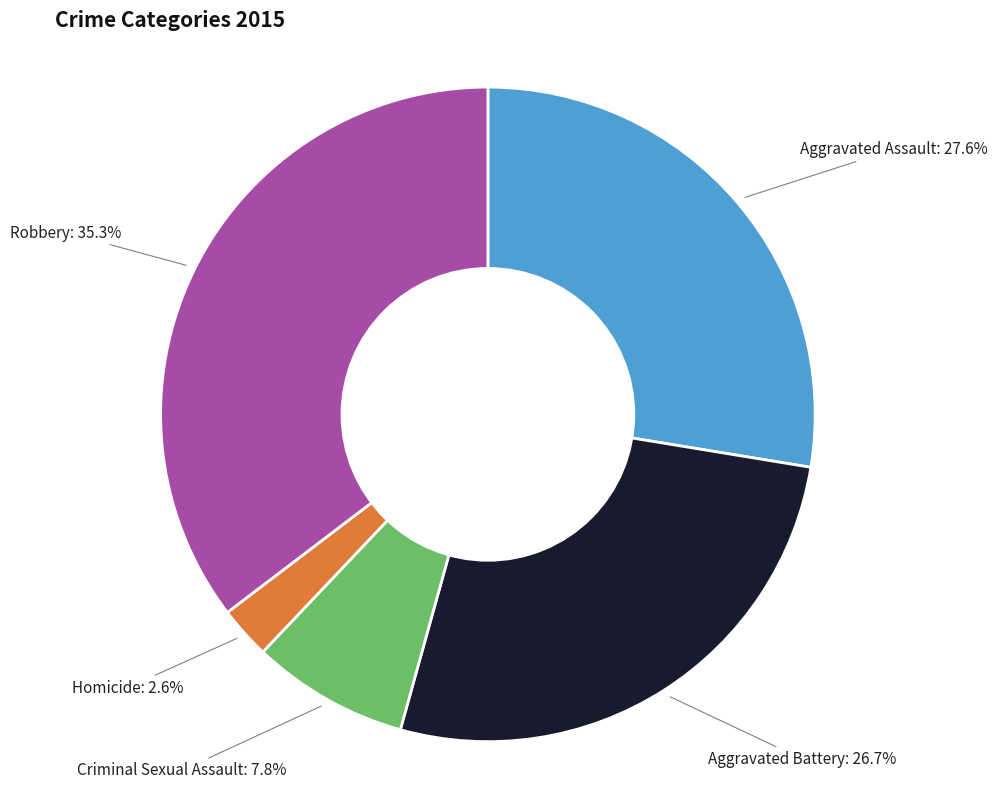

Is there a majority slice in this chart?

No